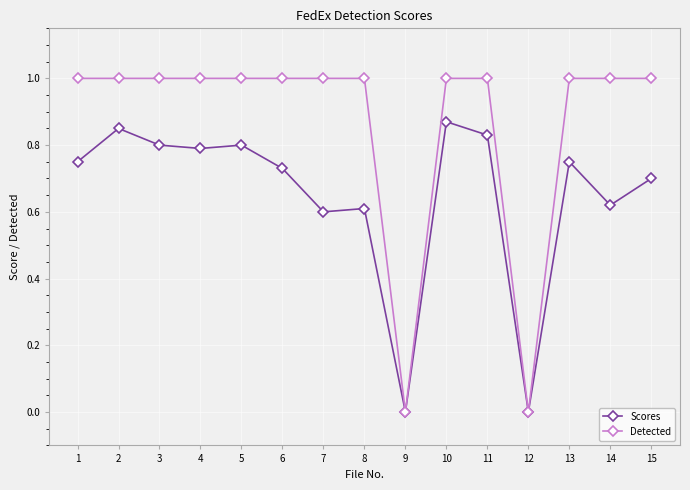

At which category does Scores reach its first local peak?

2